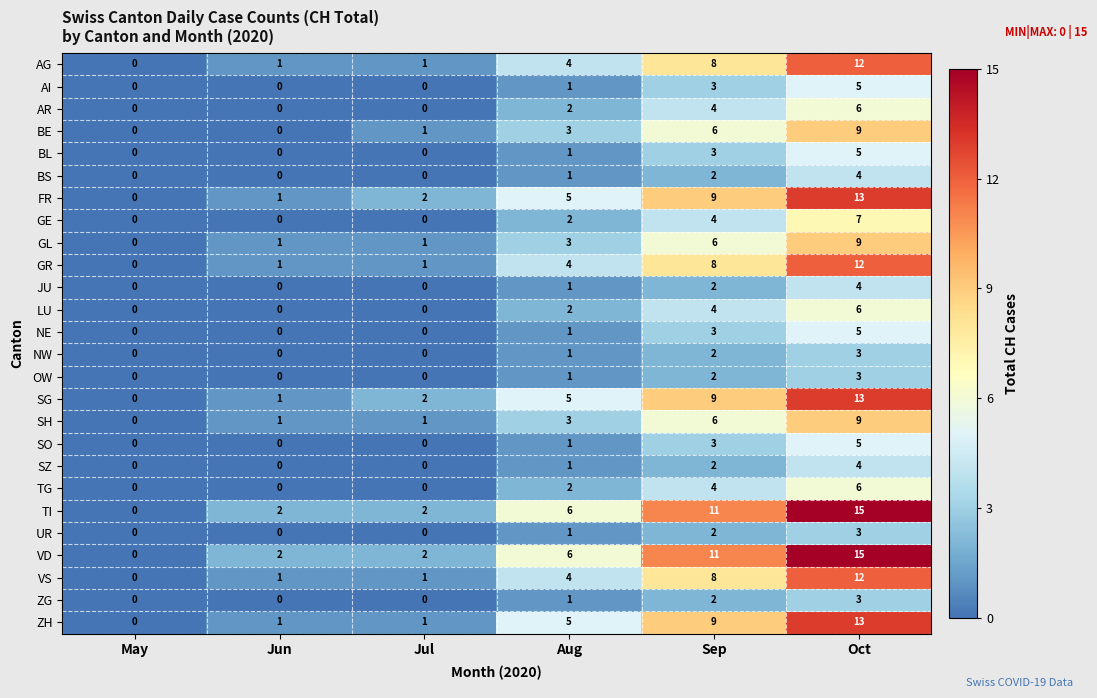

What is the difference between the highest and lowest values at Oct?

12